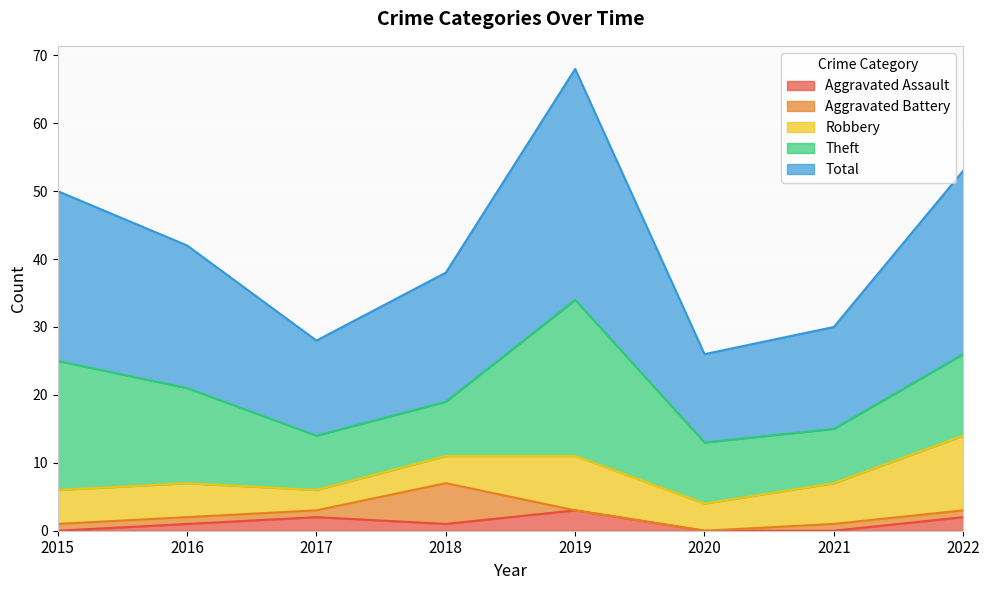

Is the value of Aggravated Battery at 2018 greater than the value of Robbery at 2015?

Yes